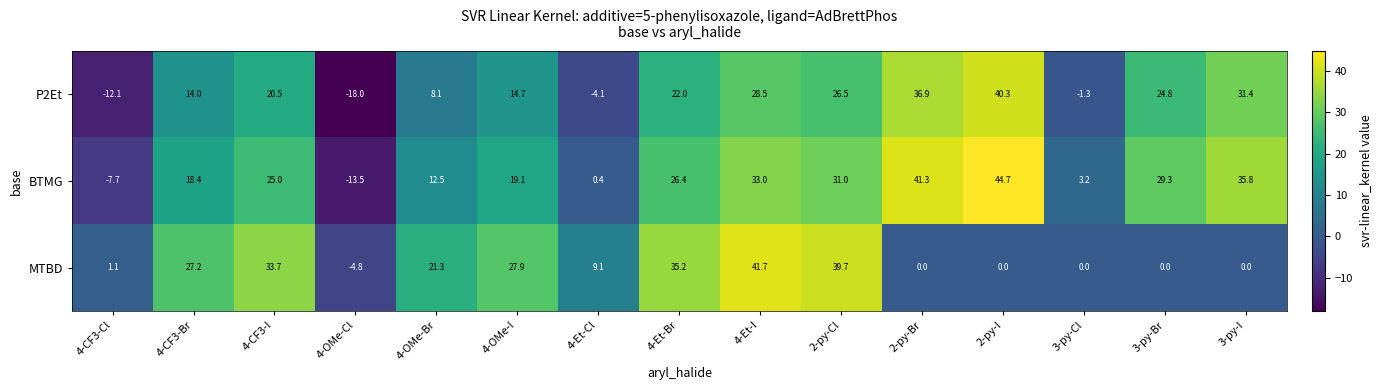

List the series in order of their peak value, highest first.

BTMG, MTBD, P2Et